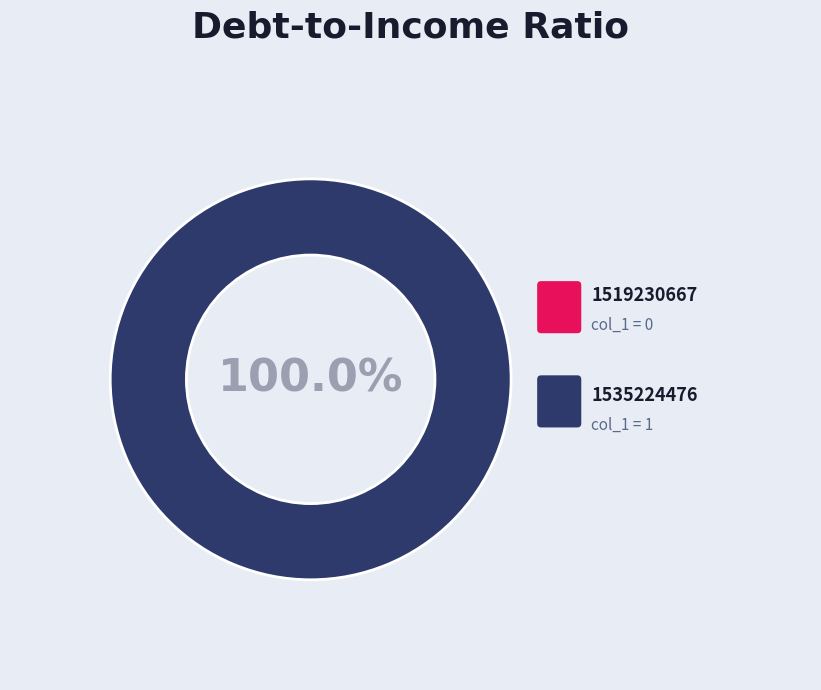

To the nearest percent, what percentage of the pie is 1535224476?

100%